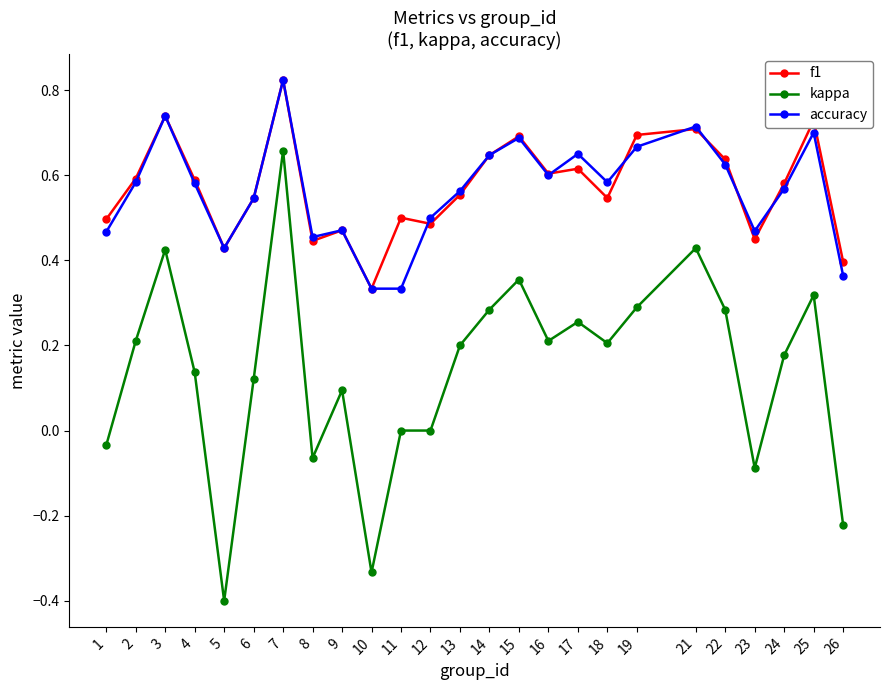

Between 4 and 15, which series saw the biggest shift?

kappa